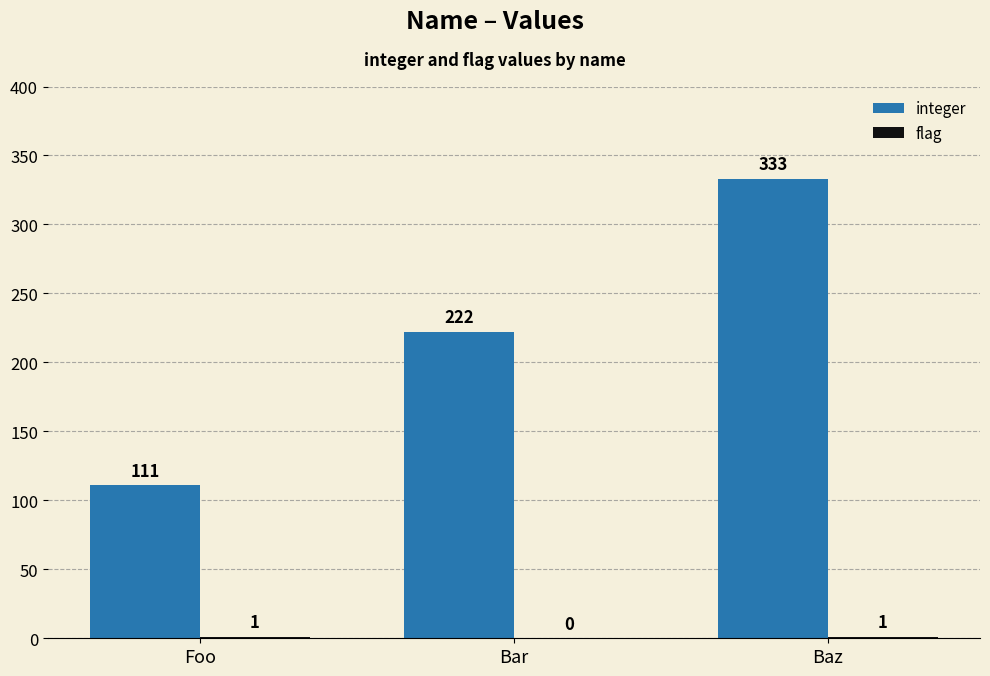

Between Foo and Bar, which series saw the biggest shift?

integer